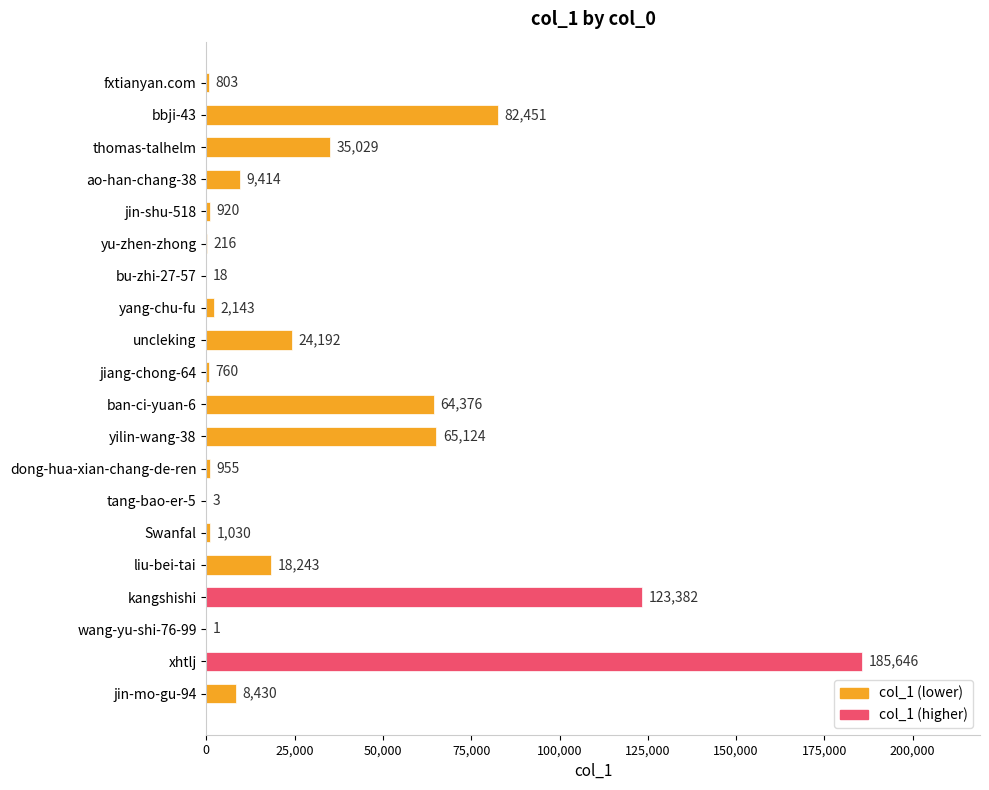

Reading top to bottom, list all the values displayed in this chart.

fxtianyan.com=803	bbji-43=82451	thomas-talhelm=35029	ao-han-chang-38=9414	jin-shu-518=920	yu-zhen-zhong=216	bu-zhi-27-57=18	yang-chu-fu=2143	uncleking=24192	jiang-chong-64=760	ban-ci-yuan-6=64376	yilin-wang-38=65124	dong-hua-xian-chang-de-ren=955	tang-bao-er-5=3	Swanfal=1030	liu-bei-tai=18243	kangshishi=123382	wang-yu-shi-76-99=1	xhtlj=185646	jin-mo-gu-94=8430